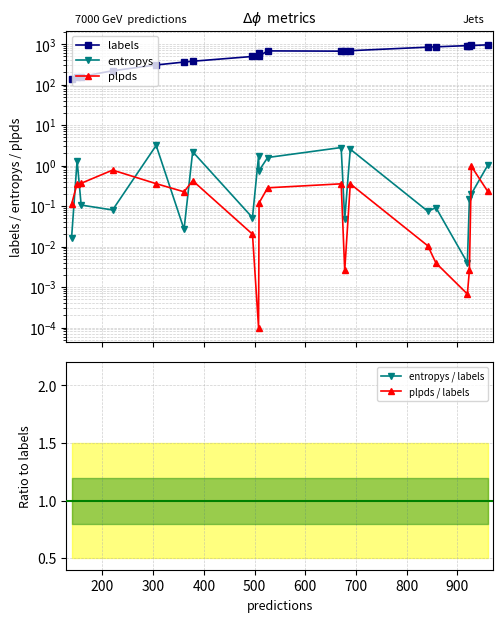

True or false: plpds / labels and plpds cross at least once.

False